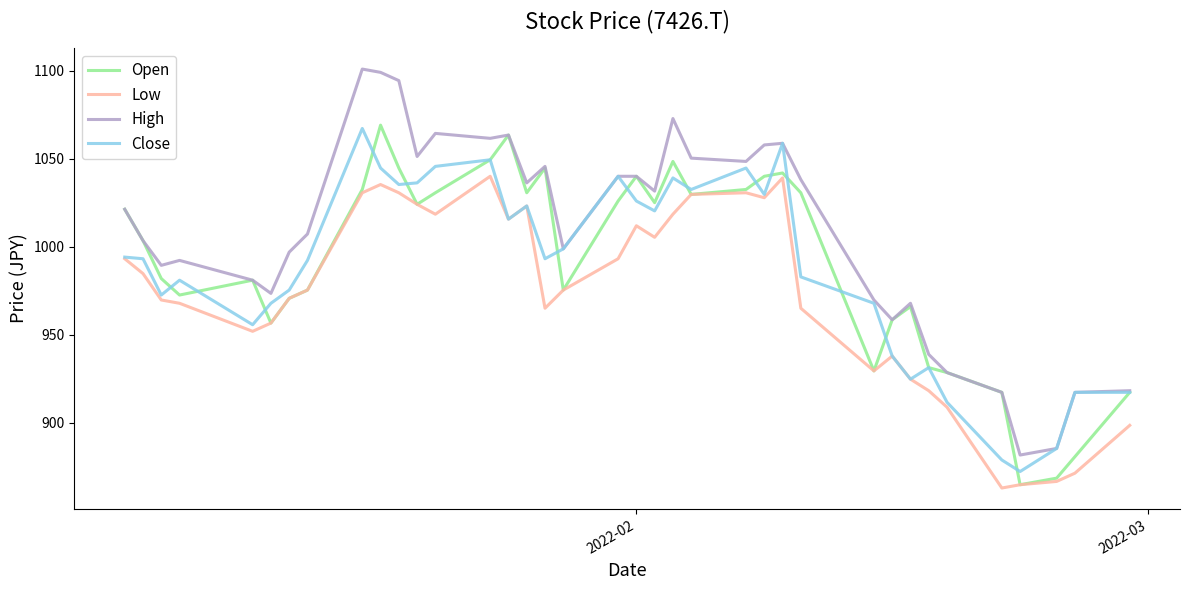

Which series has the widest spread of values?

High